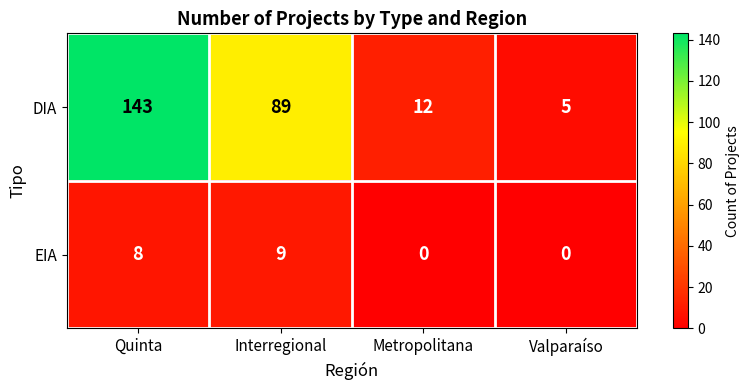

At which category is the sum across all series the highest?

Quinta